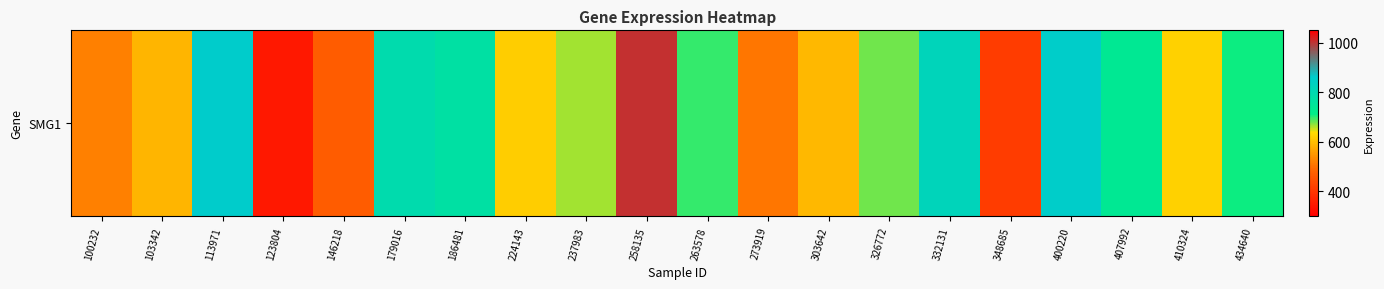

Which has a higher value, 224143 or 123804?

224143